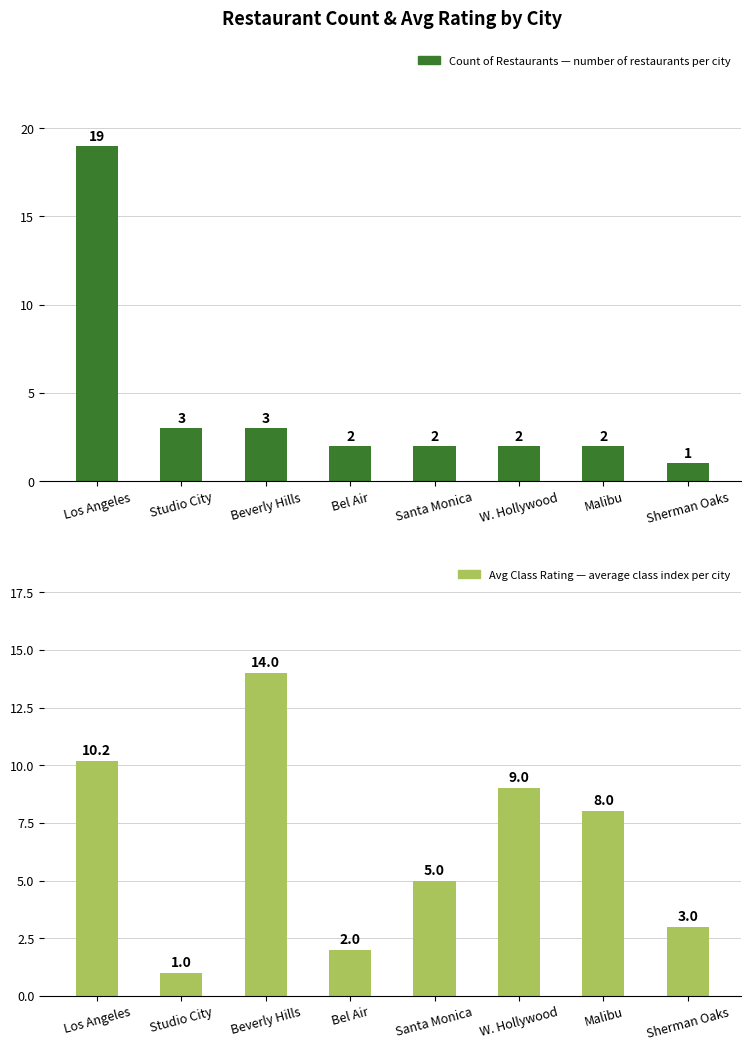

Is the value of Count of Restaurants at W. Hollywood greater than the value of Avg Class Rating at Malibu?

No